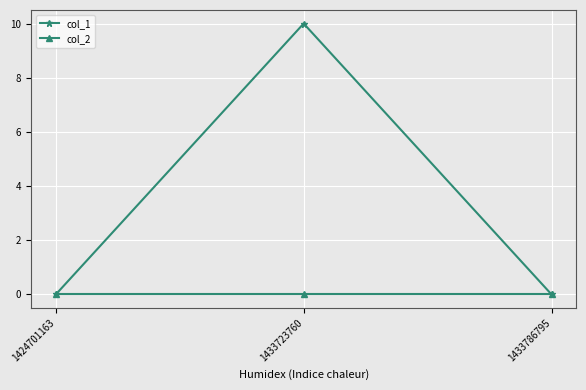

Rank the series by their maximum value, from highest to lowest.

col_1, col_2